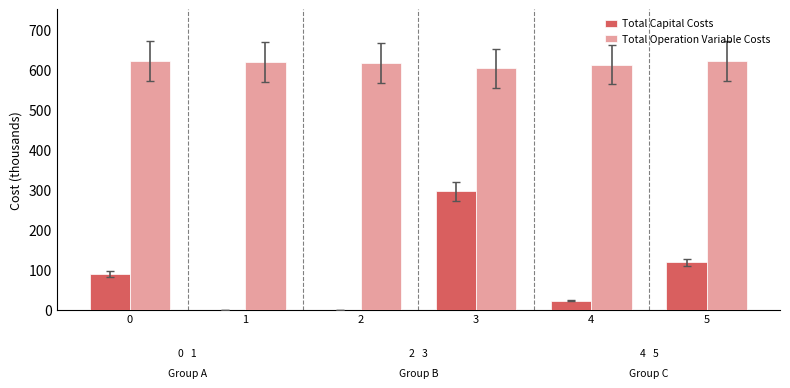

Is the value of Total Operation Variable Costs at 1 greater than the value of Total Capital Costs at 4?

Yes